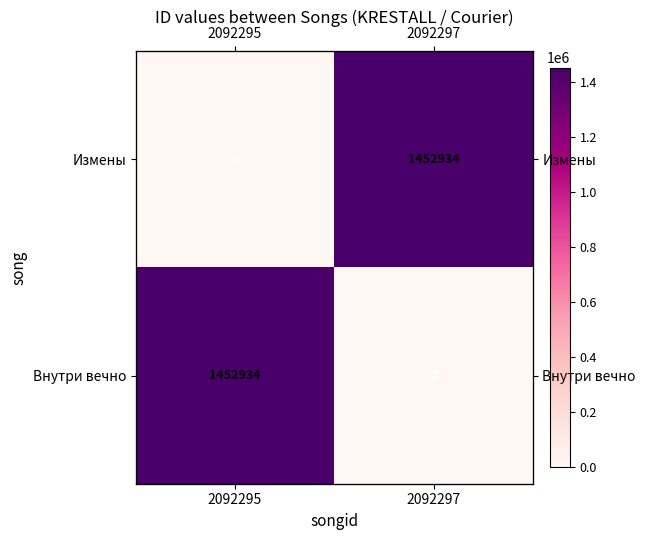

Which category has the highest value across all series?

2092297